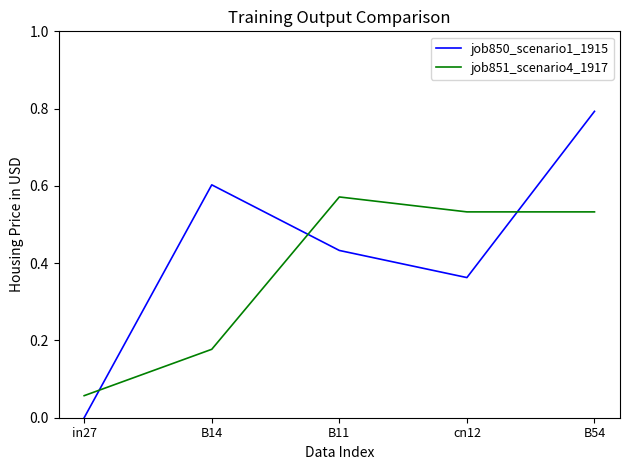

What is the difference between the maximum and minimum values in the job850_scenario1_1915 series?

0.8